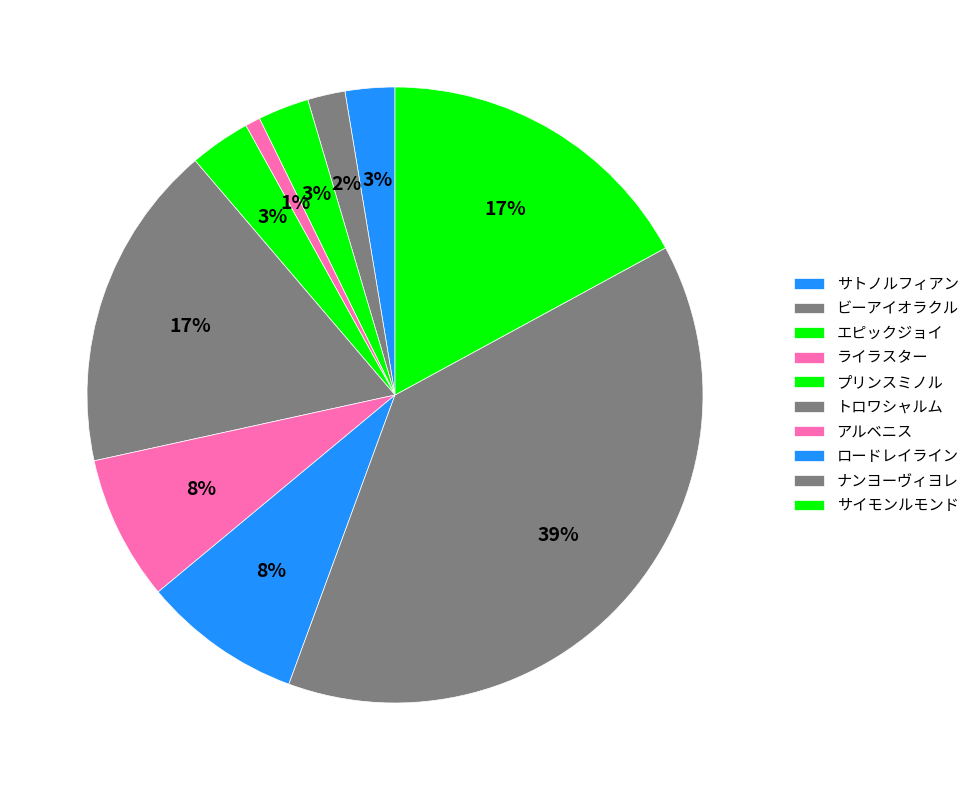

What is the ratio of the value at プリンスミノル to the value at ライラスター?

4.0